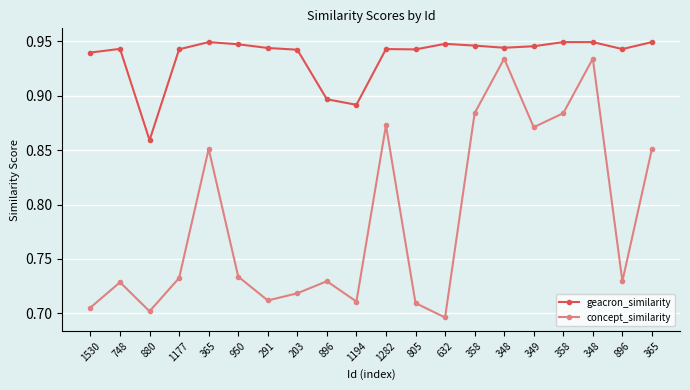

Does the chart have visible grid lines?

Yes